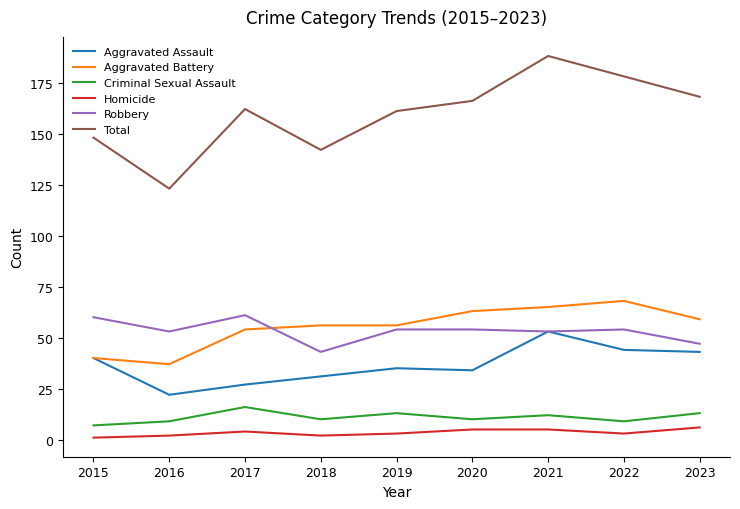

The Criminal Sexual Assault series shows 9 at 2022. True or false?

True